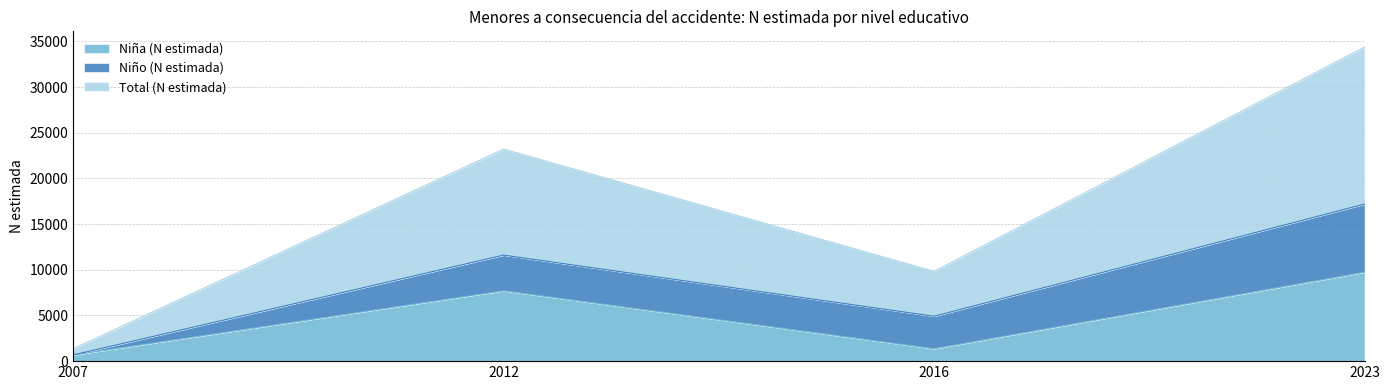

What is the value of the Niña (N estimada) point at the 4th from the left?

9737